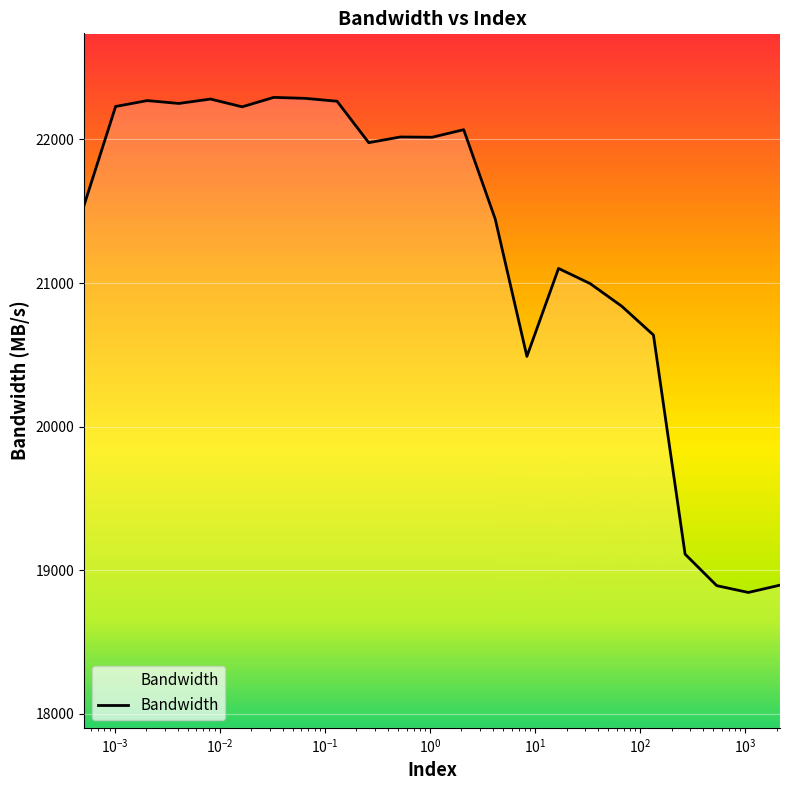

What is the maximum value shown in the chart?

22292.3